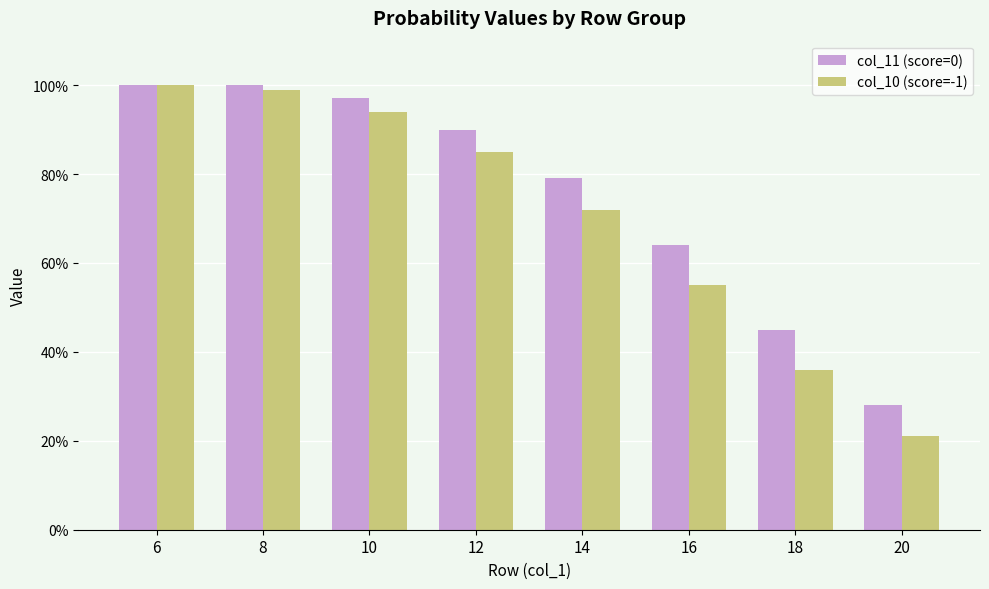

What are all the series names shown in the legend?

col_11 (score=0), col_10 (score=-1)